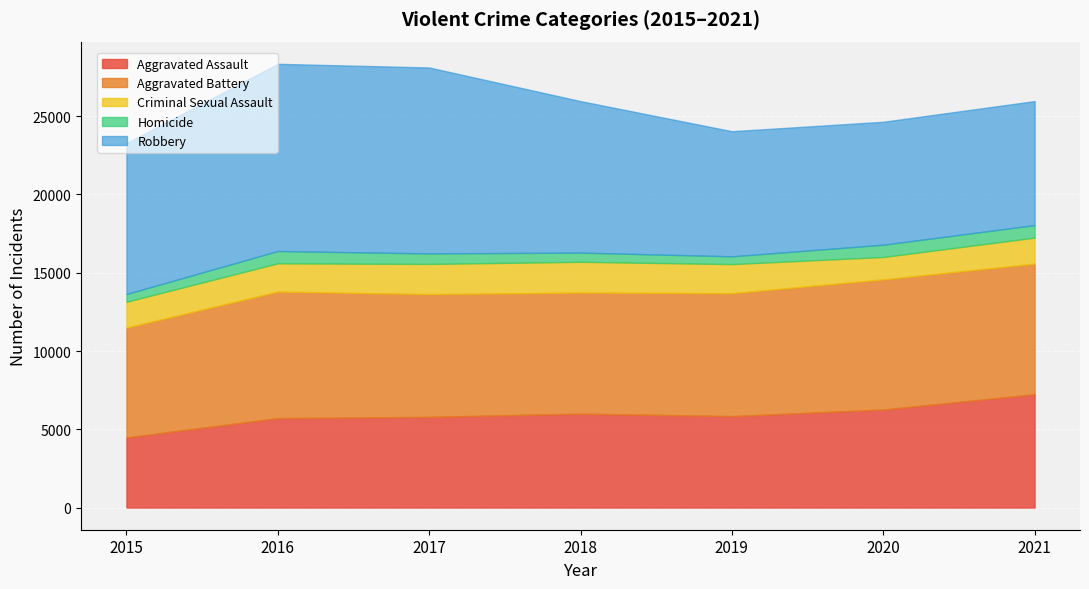

Is it true that Aggravated Assault equals 7238 at 2021?

True